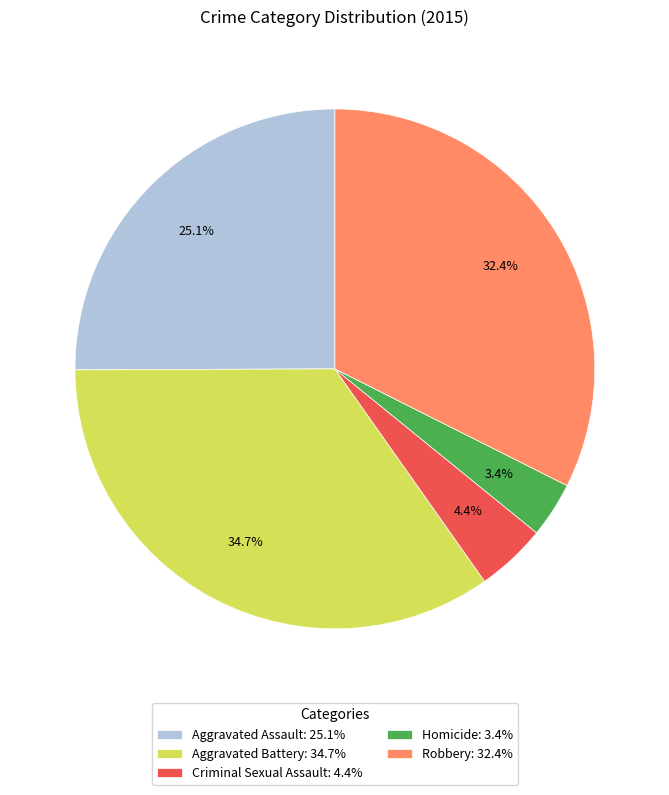

How many segments does this pie chart have?

5